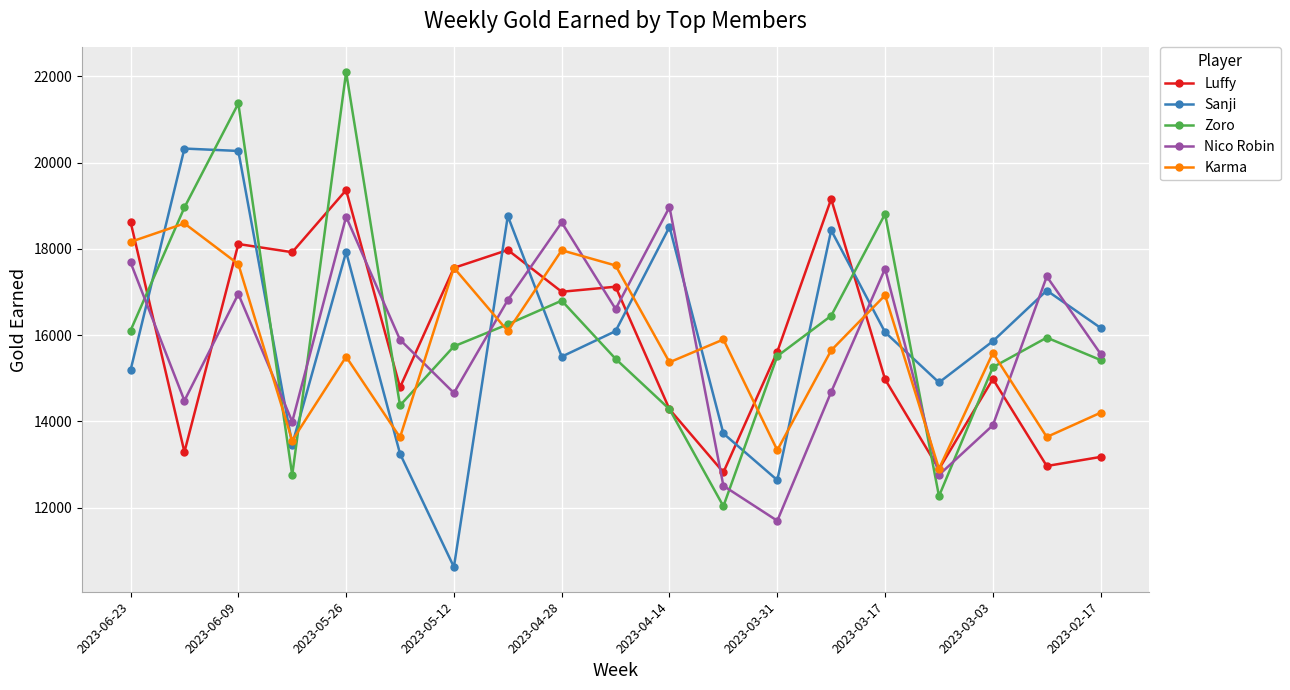

Does the chart display data point markers on the line(s)?

Yes